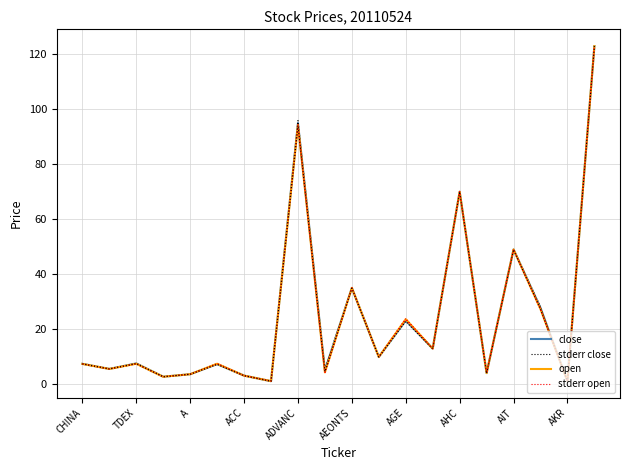

Reading left to right, extract all data points from this chart.

close: 7.4	5.5	7.5	2.7	3.6	7.2	3.1	1.0	95.0	5.0	35.0	9.8	23.1	12.9	70.0	4.0	49.0	27.8	1.0	123.0
stderr close: 7.4	5.5	7.6	2.7	3.6	7.3	3.1	1.1	95.9	5.5	35.1	9.8	23.4	12.9	70.0	4.0	49.1	28.1	1.0	123.0
open: 7.3	5.5	7.4	2.7	3.6	7.4	3.1	1.1	94.2	4.2	35.0	9.8	23.6	12.9	70.0	4.0	49.0	27.2	1.0	123.0
stderr open: 7.4	5.5	7.5	2.7	3.6	7.5	3.1	1.1	94.6	4.6	35.0	9.9	23.9	12.9	70.0	4.0	49.0	27.5	1.0	123.0